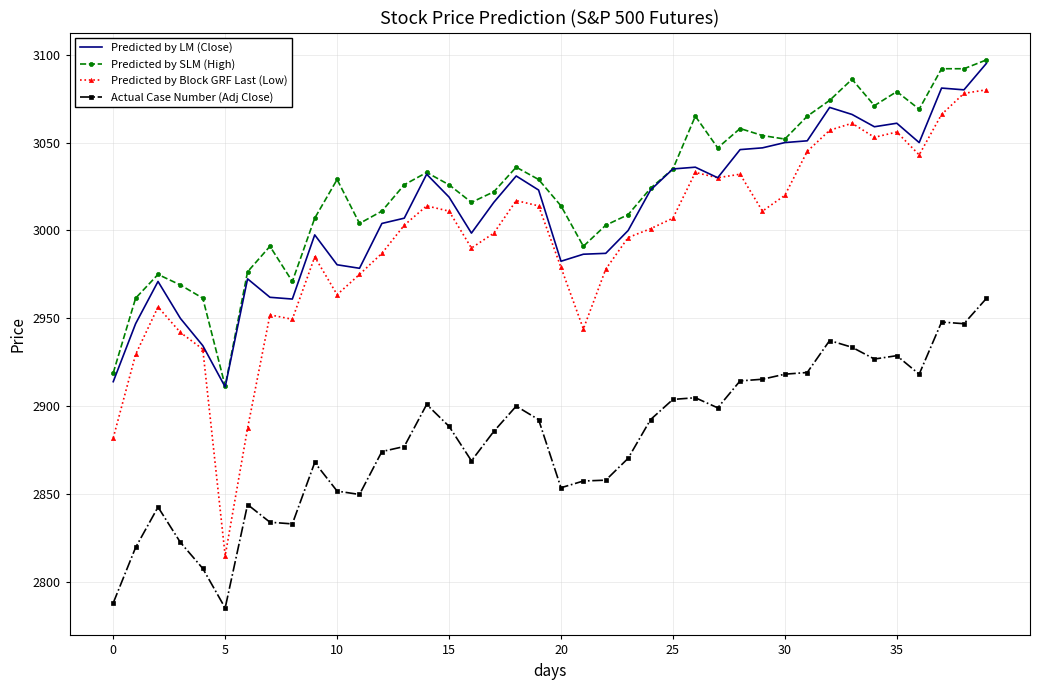

True or false: Predicted by Block GRF Last (Low) and Predicted by SLM (High) intersect in this chart.

False